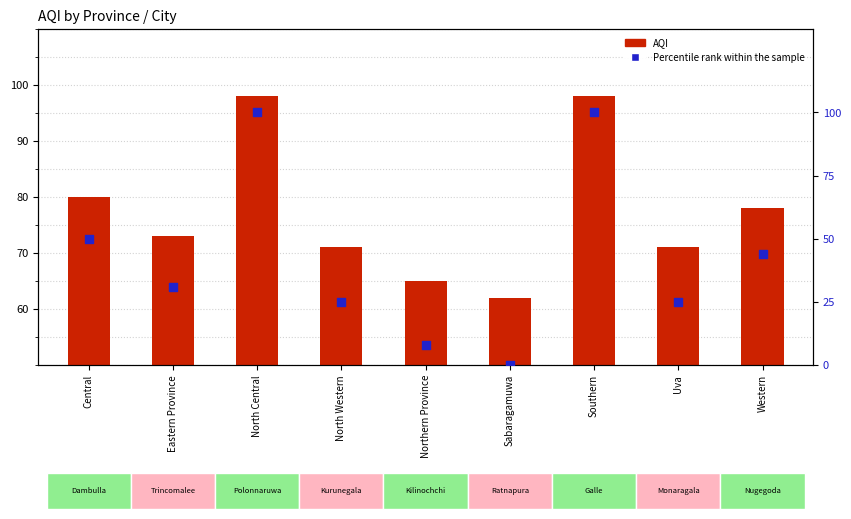

What are all the series names shown in the legend?

AQI, Percentile rank within the sample